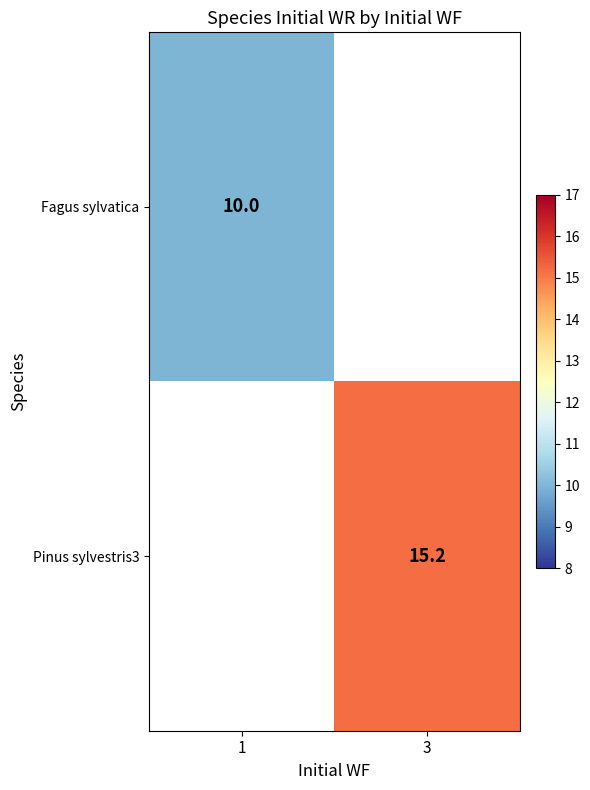

Which label corresponds to the largest value in the chart?

3